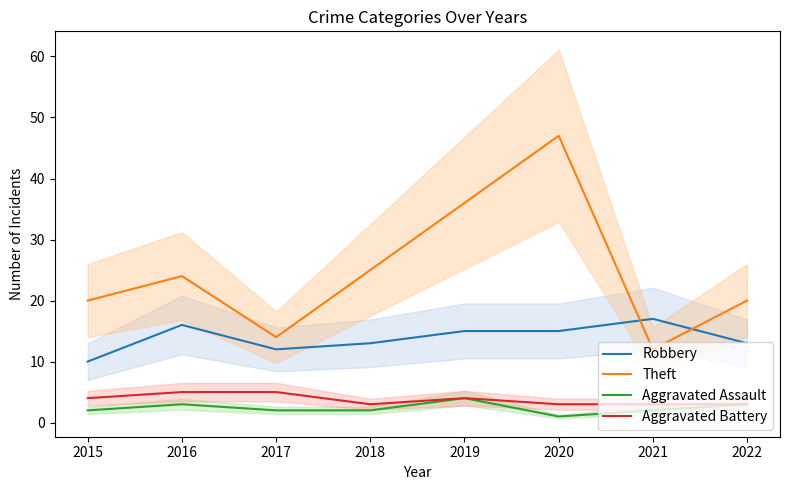

At which label does Theft first exceed 24?

2018